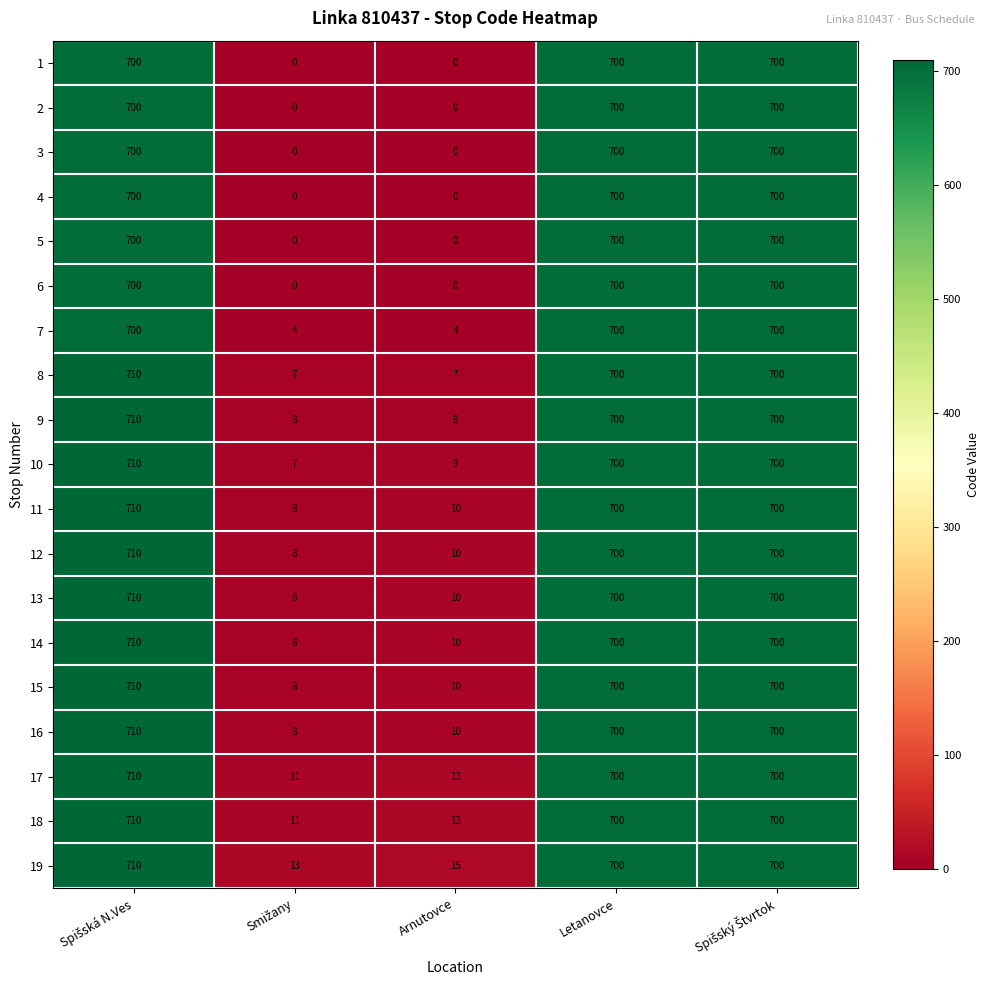

What is the greatest value displayed?

710